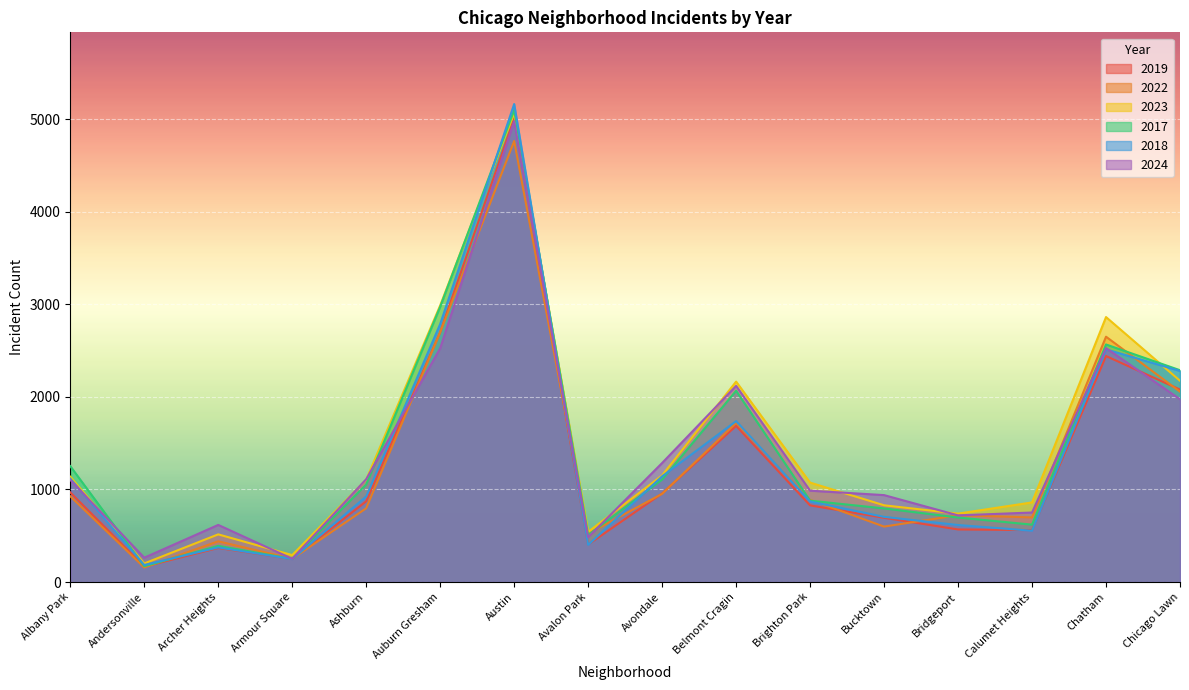

What is the label of the 4th point from the right?

Bridgeport